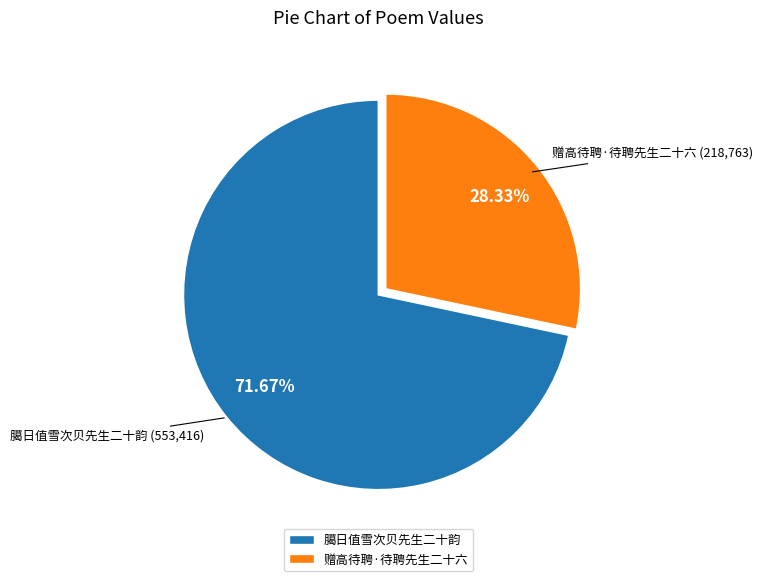

What is the majority slice?

臈日值雪次贝先生二十韵